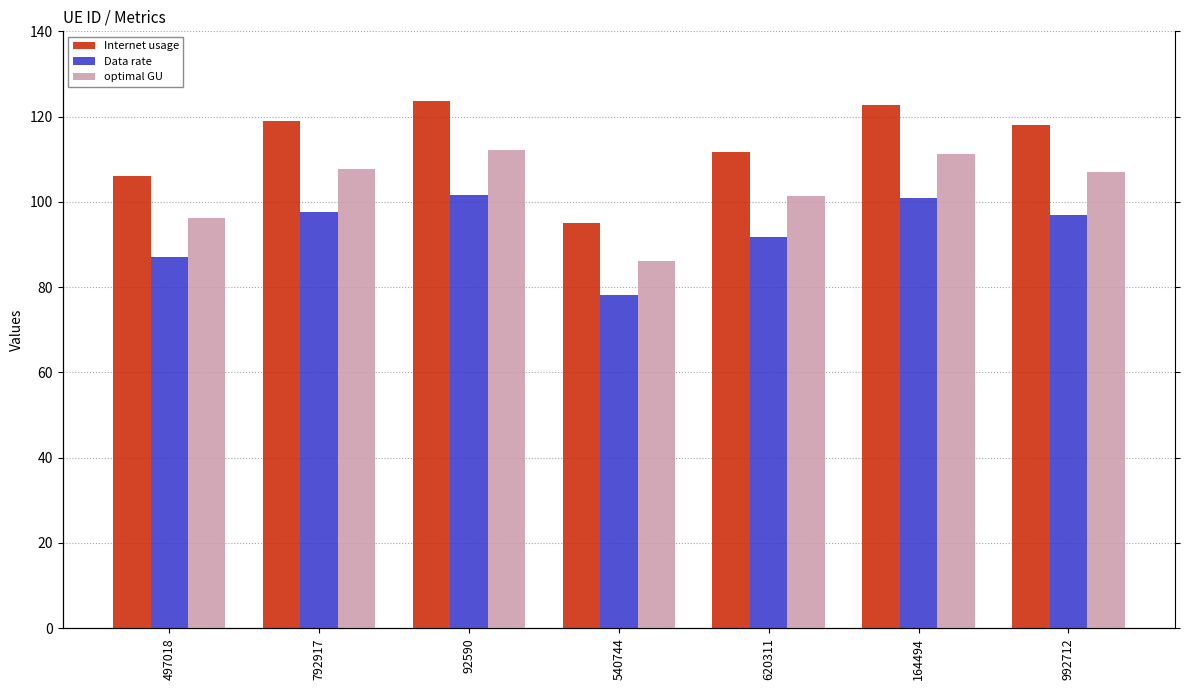

Rank the series by their average value, from lowest to highest.

Data rate, optimal GU, Internet usage